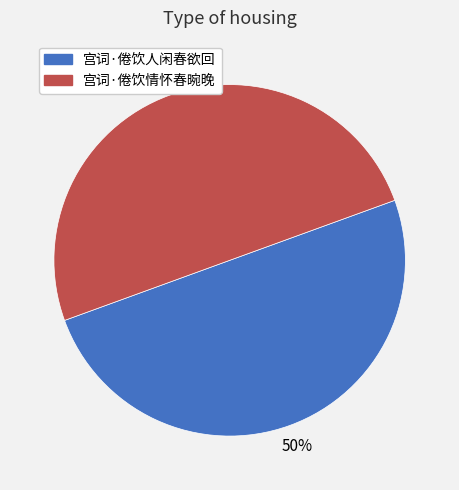

True or false: 宫词·倦饮情怀春晼晚 accounts for 60% of the total.

False